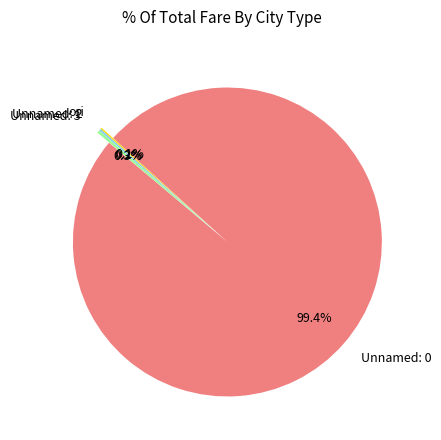

Which has a higher value, Unnamed: 3 or Unnamed: 0?

Unnamed: 0